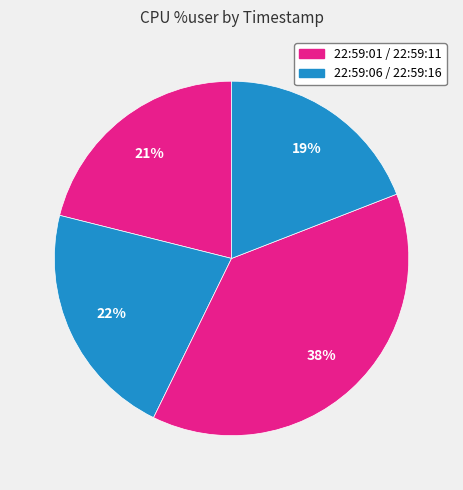

How many slices are in this pie chart?

4